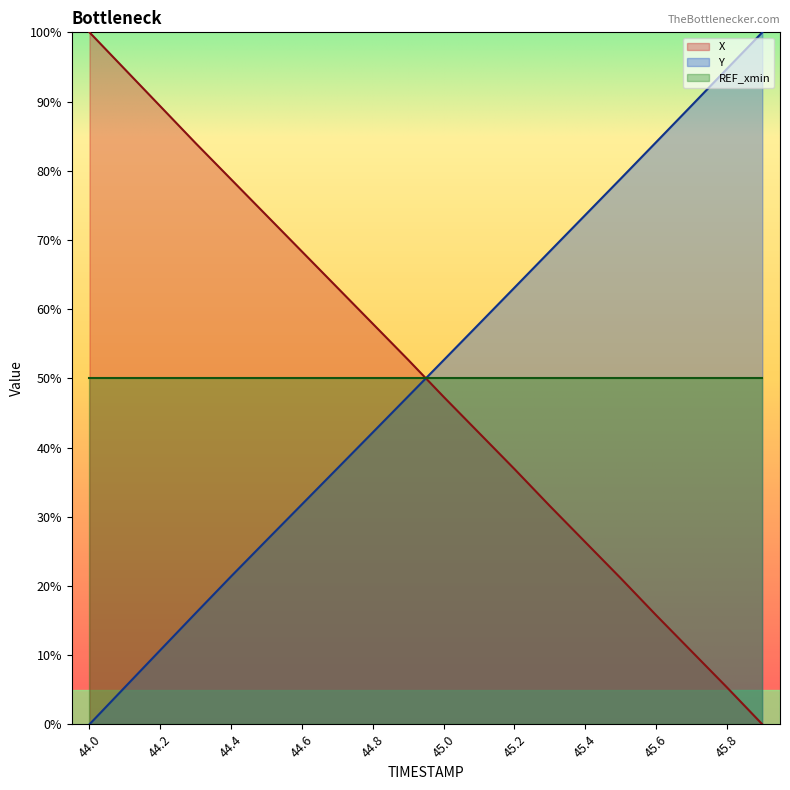

How many data points in Y are less than 52?

10